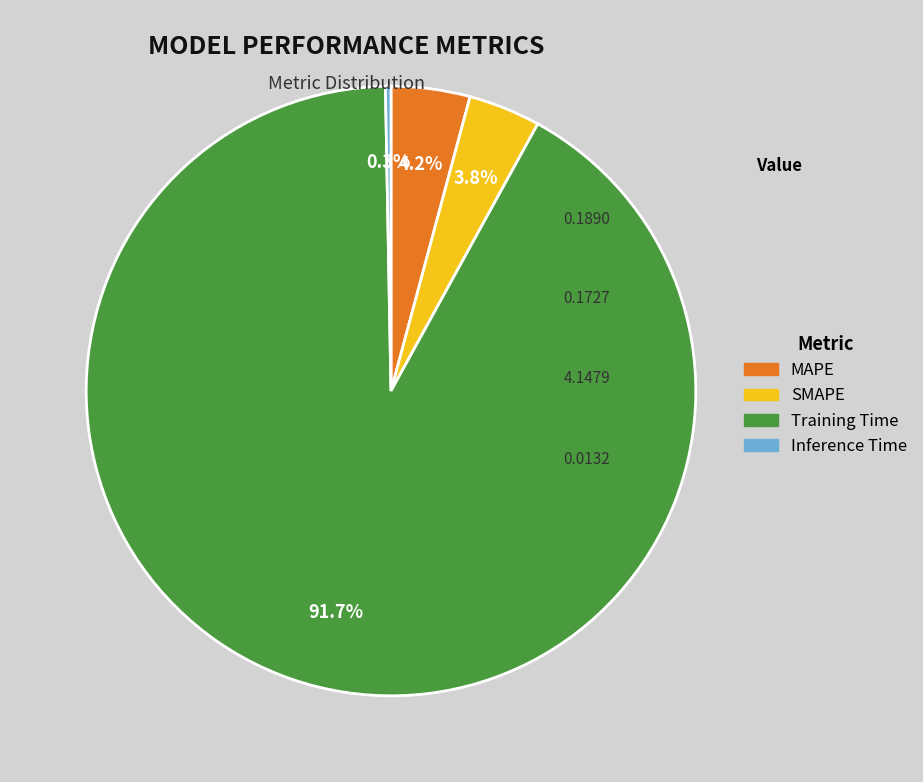

Which category has the smallest portion of the pie?

Inference Time